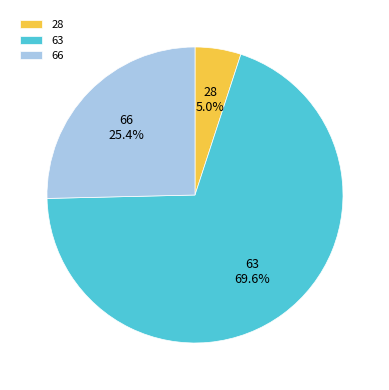

To the nearest percent, what percentage of the pie is 63?

70%